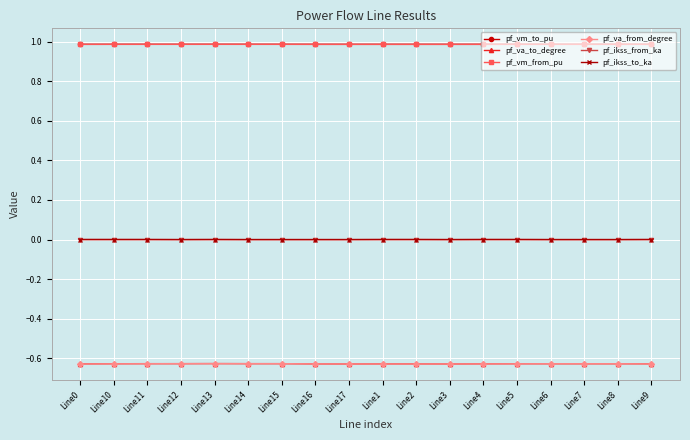

What is the approximate value of pf_vm_from_pu at Line16?

1.0